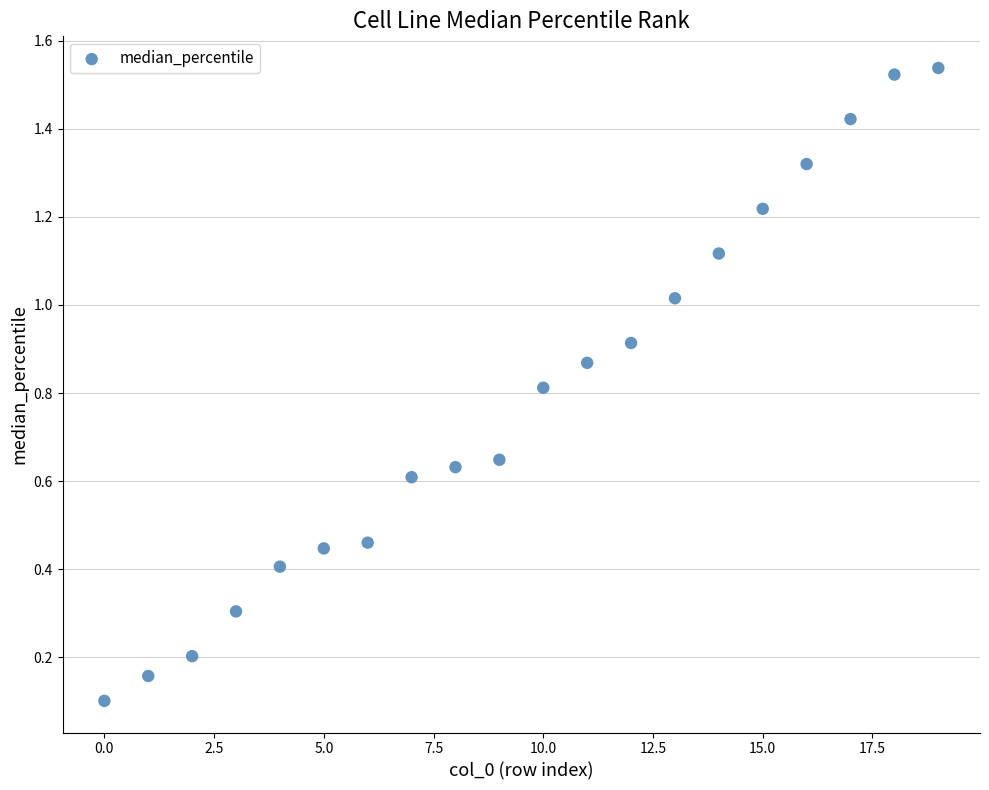

Count the number of points in this scatter plot.

20